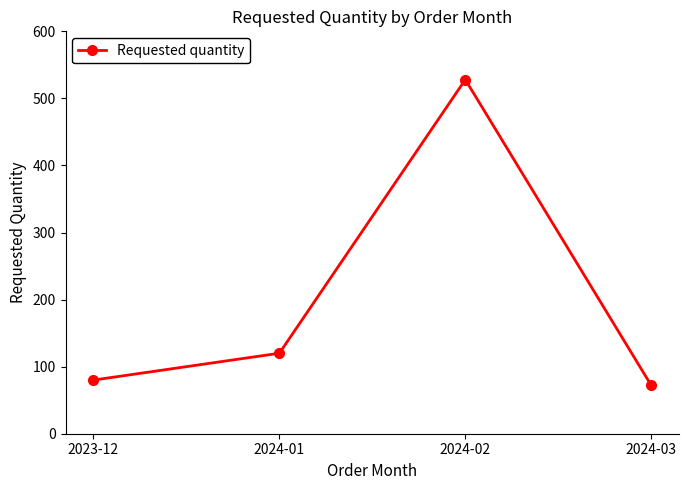

Count the number of categories in the chart.

4